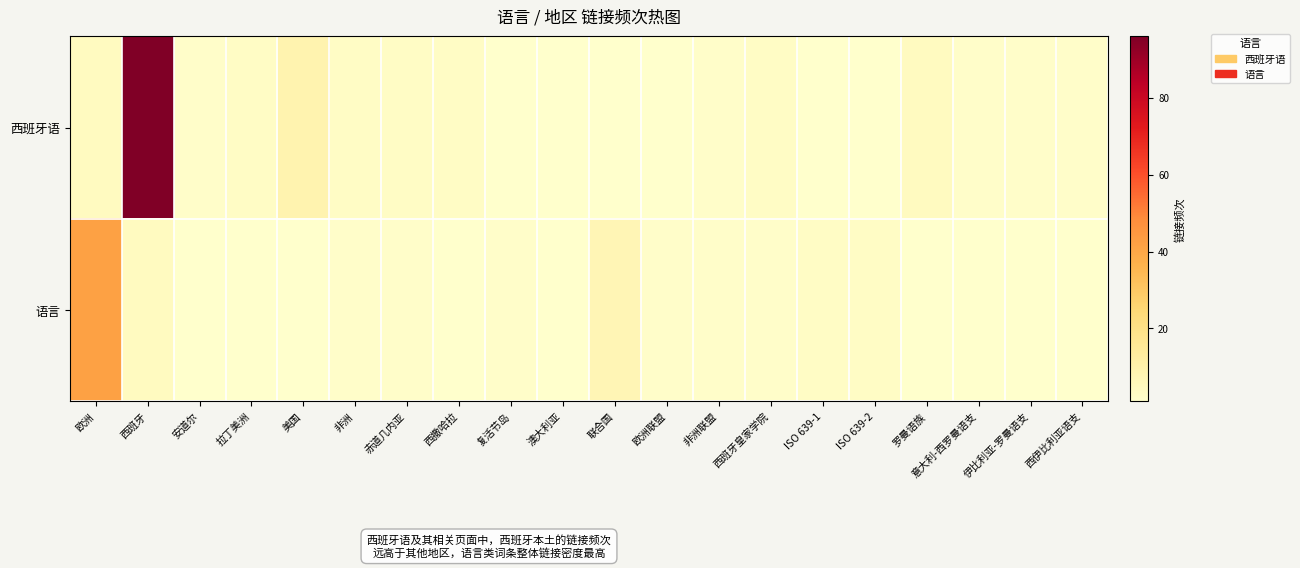

Between 西班牙皇家学院 and 联合国, which is larger?

西班牙皇家学院